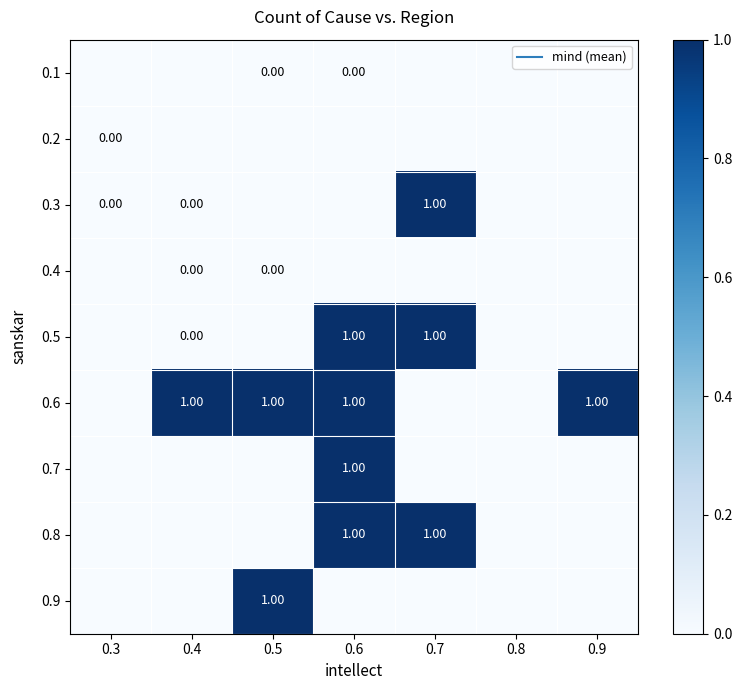

Is it true that 0.2 equals 0 at 0.6?

True